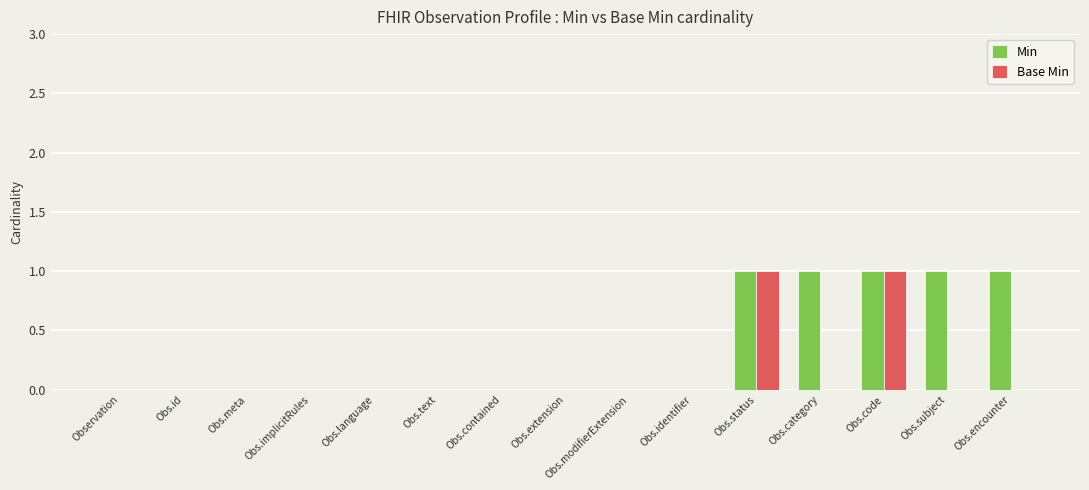

What value does the Min series have at Obs.encounter?

1